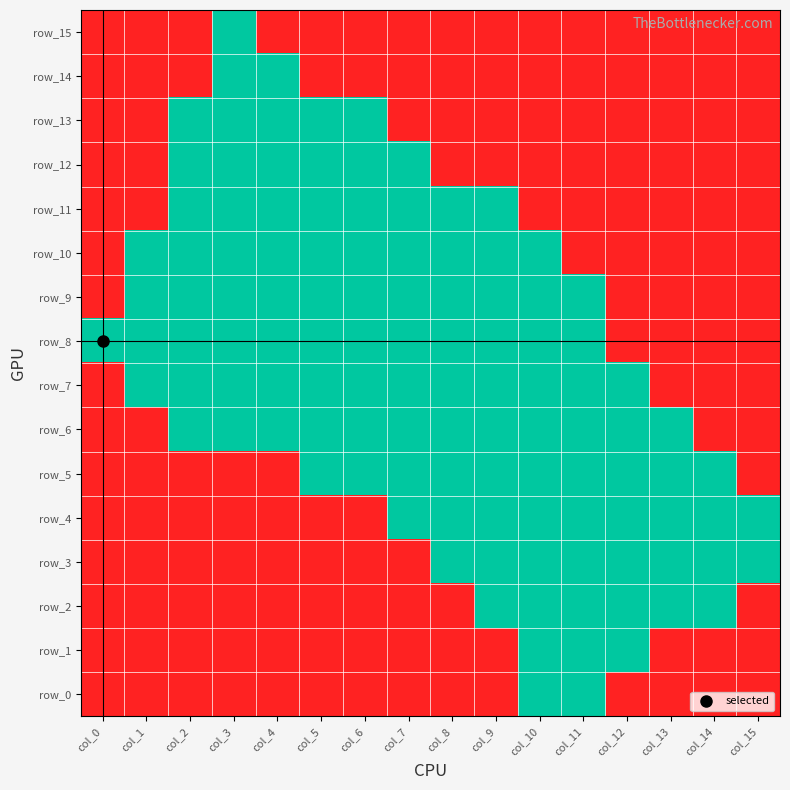

What is the difference between the second highest and minimum values in the row_3 series?

1